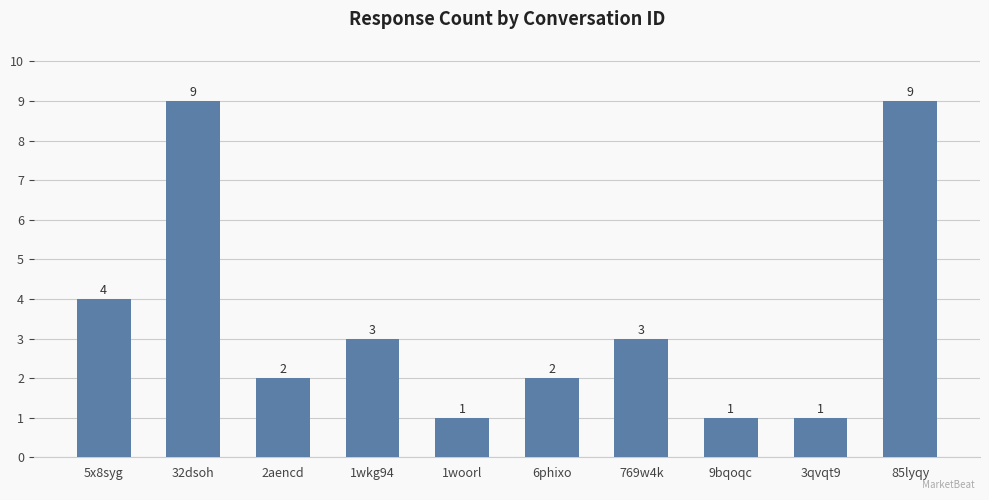

Is it true that the value at 9bqoqc is 1?

True